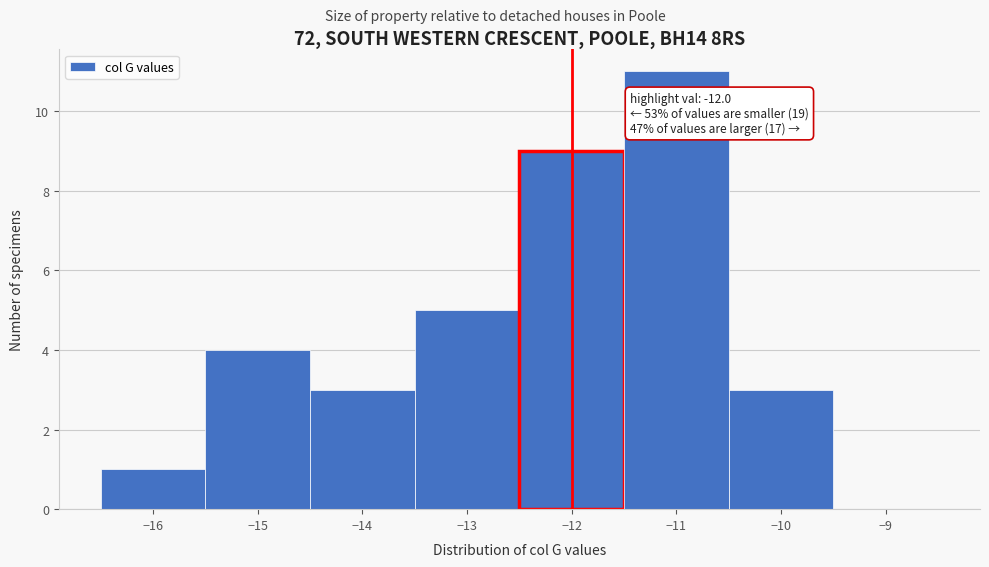

Over which range of the x-axis is the bar tallest?

-11.5 to -10.5